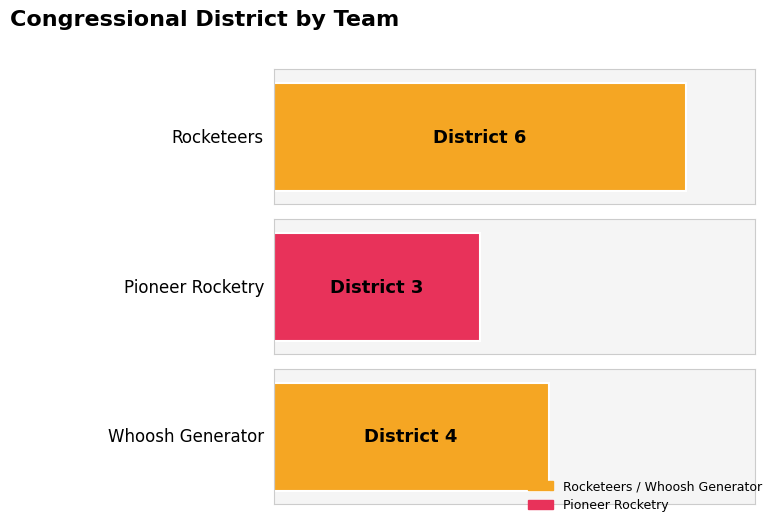

Rank the categories by value from lowest to highest.

Pioneer Rocketry, Whoosh Generator, Rocketeers